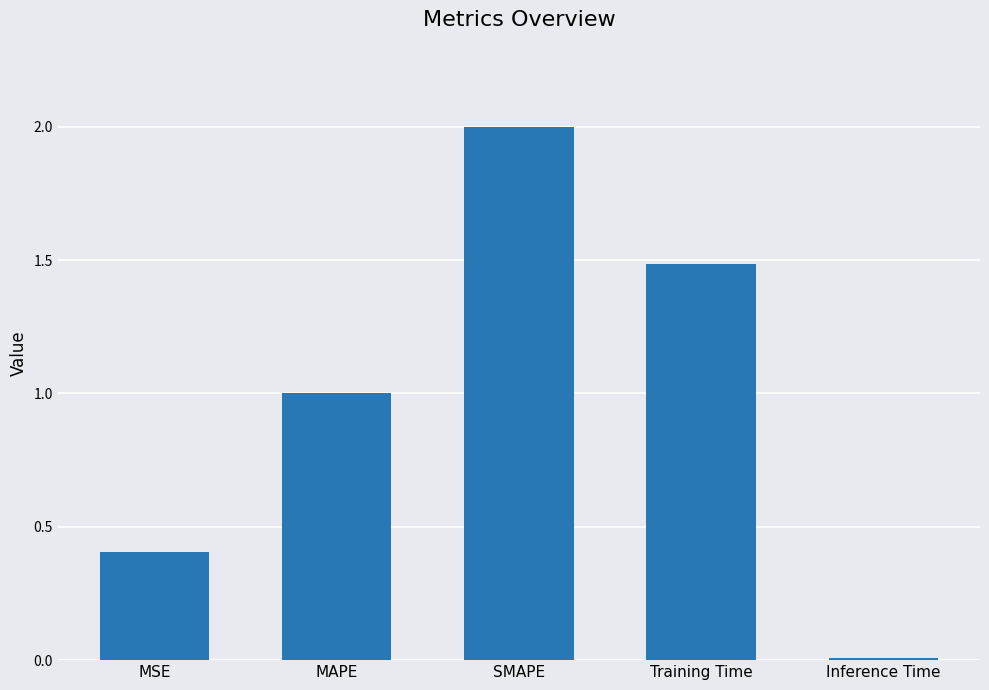

What is the difference between the maximum and minimum values?

2.0